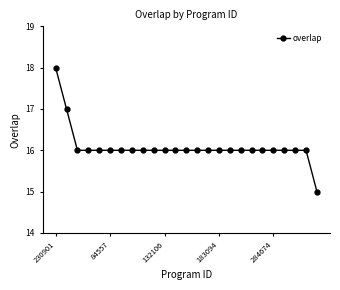

What is the average value?

16